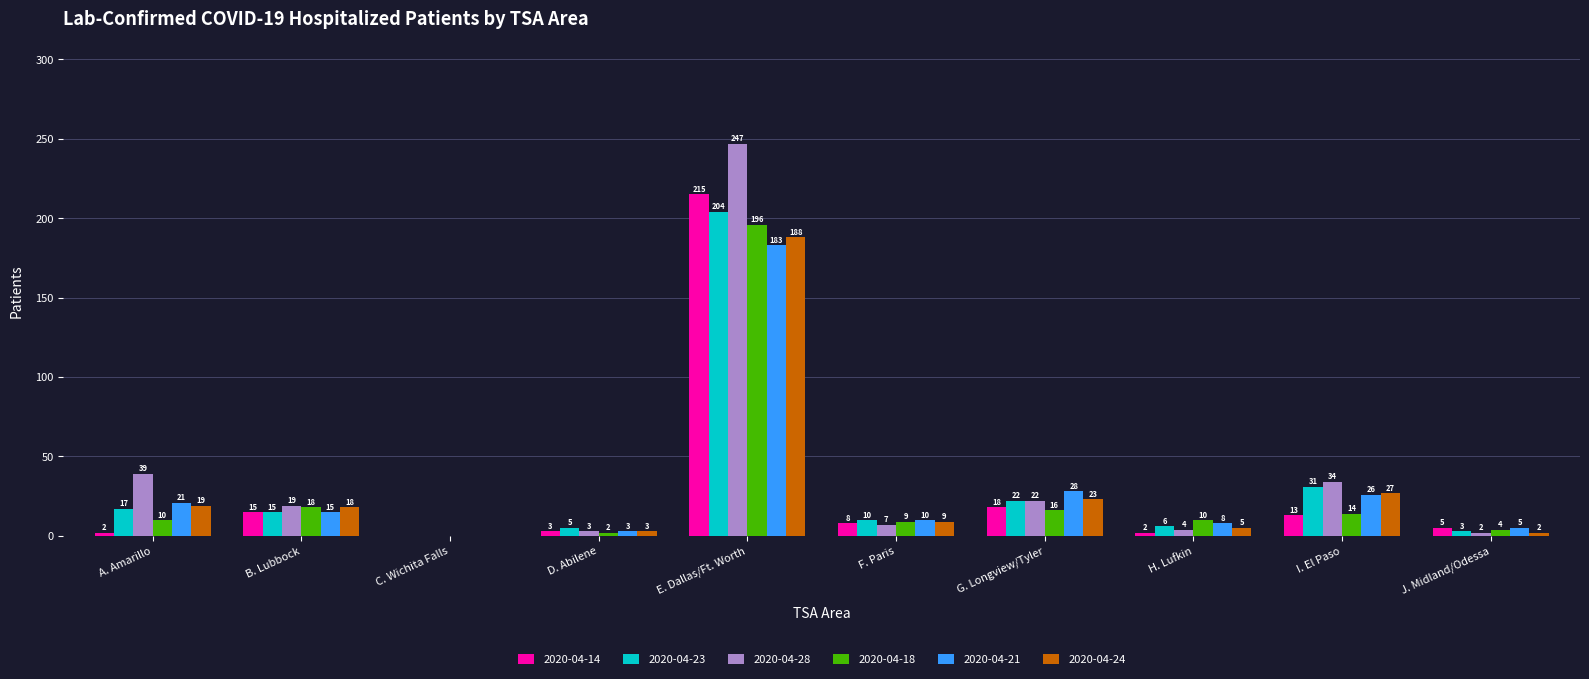

What is the sum of all 2020-04-21 values?

299